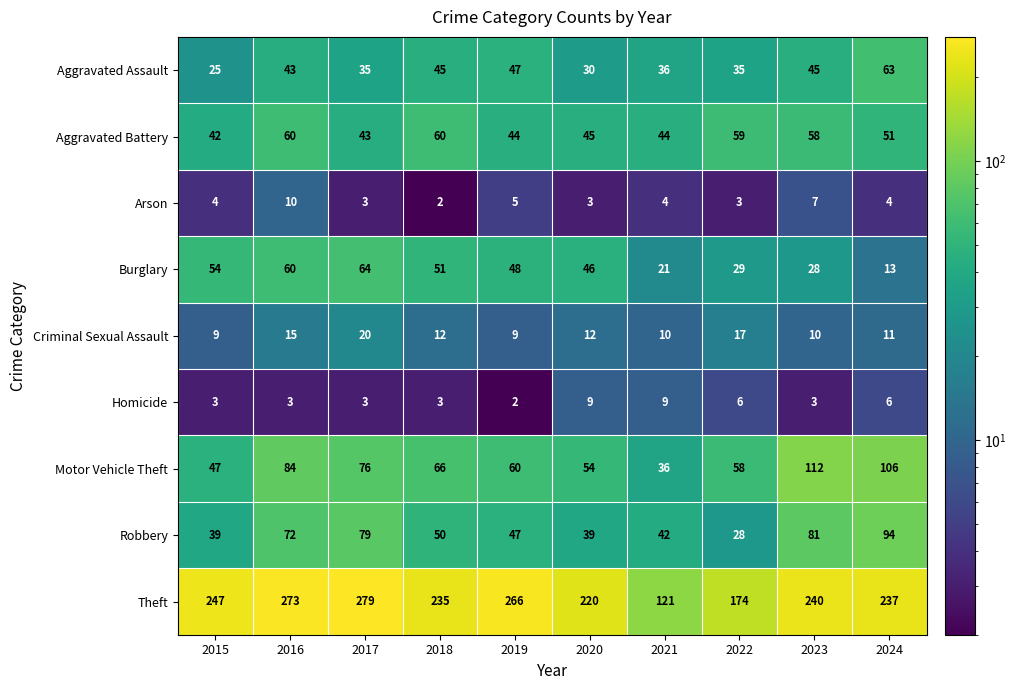

What is the difference between the maximum and minimum values in the Theft series?

158